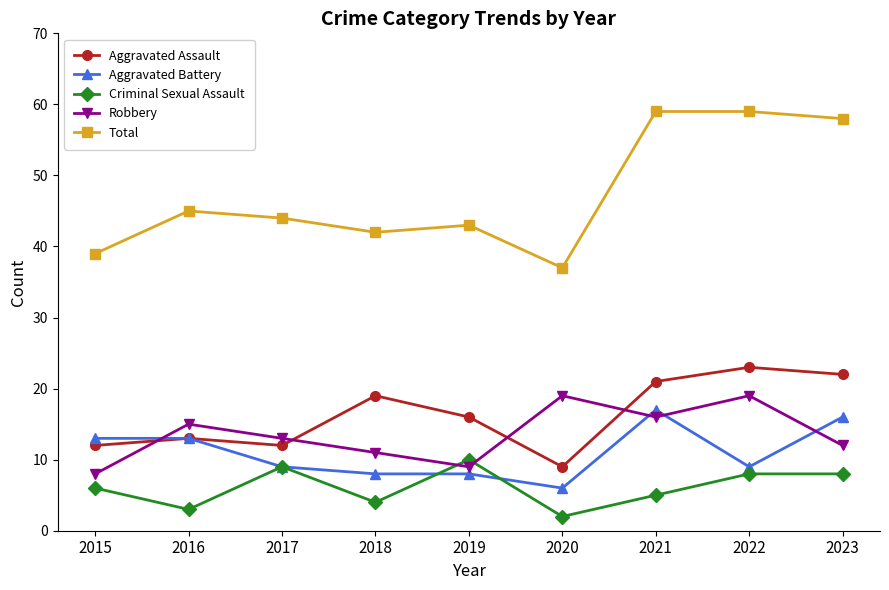

What is the value of the Robbery point at the 2nd from the left?

15